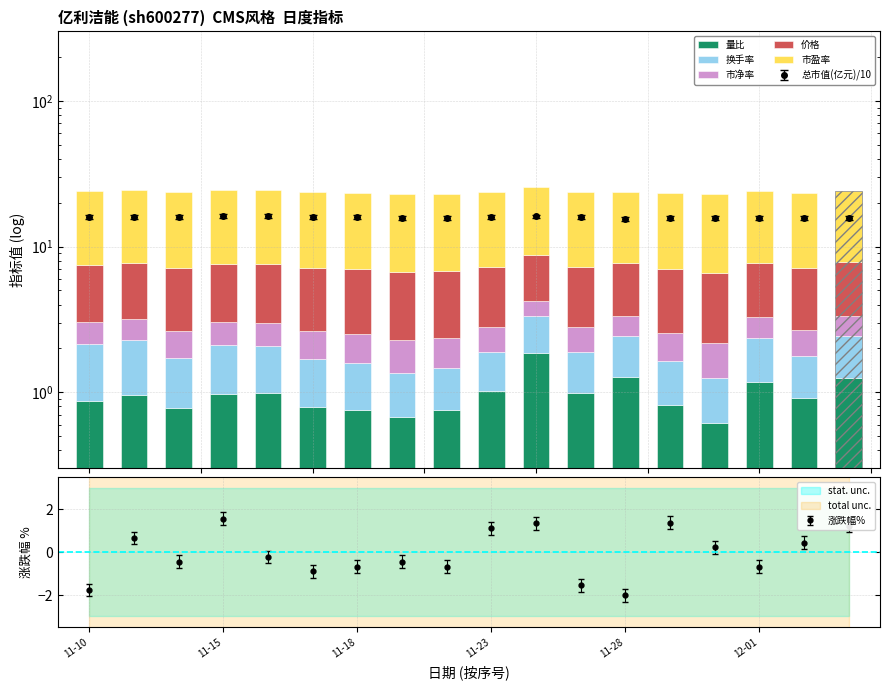

The 价格 series shows 1.7 at 11-15. True or false?

False